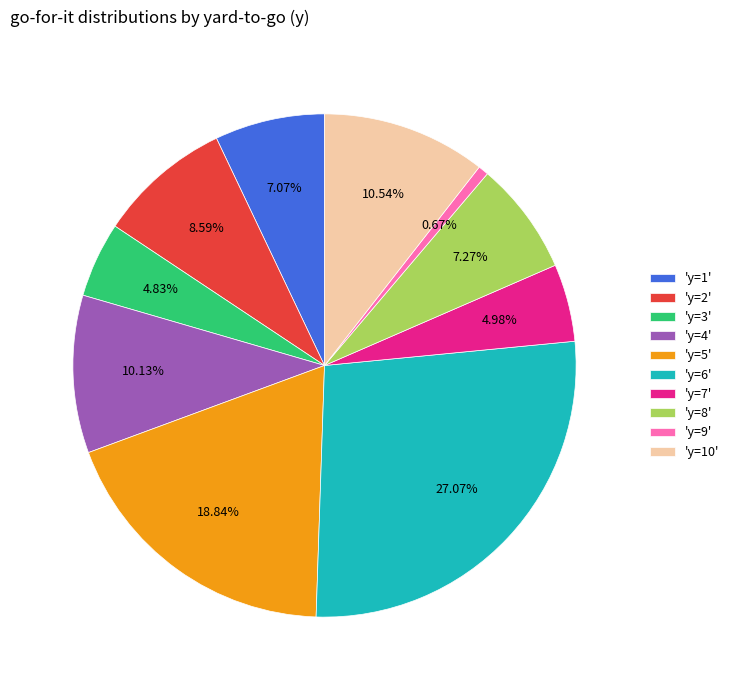

Which category has the biggest portion of the pie?

'y=6'